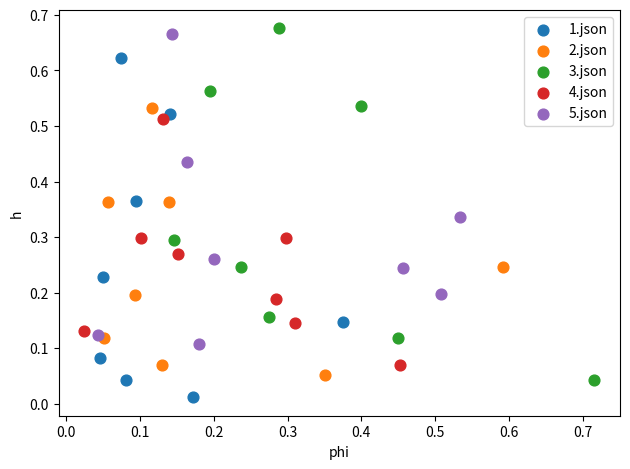

Which series contains the lowest Y value?

1.json